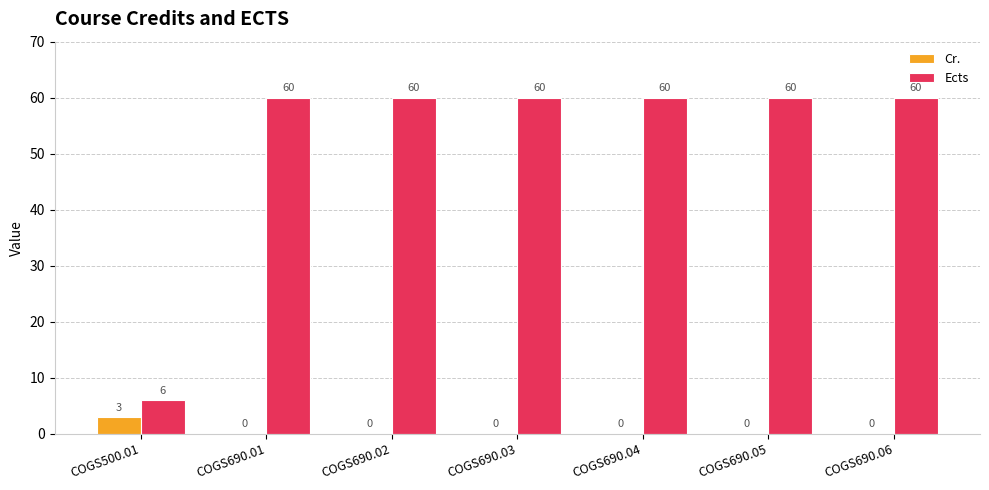

Is the value of Cr. at COGS690.06 greater than the value of Ects at COGS690.06?

No